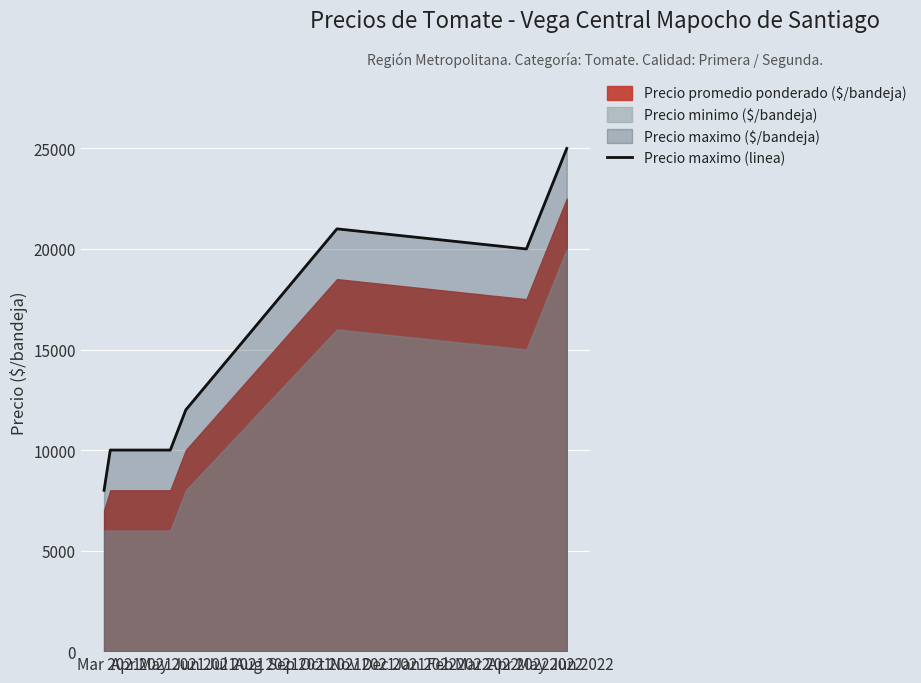

What is the difference between the maximum and minimum values?

17000